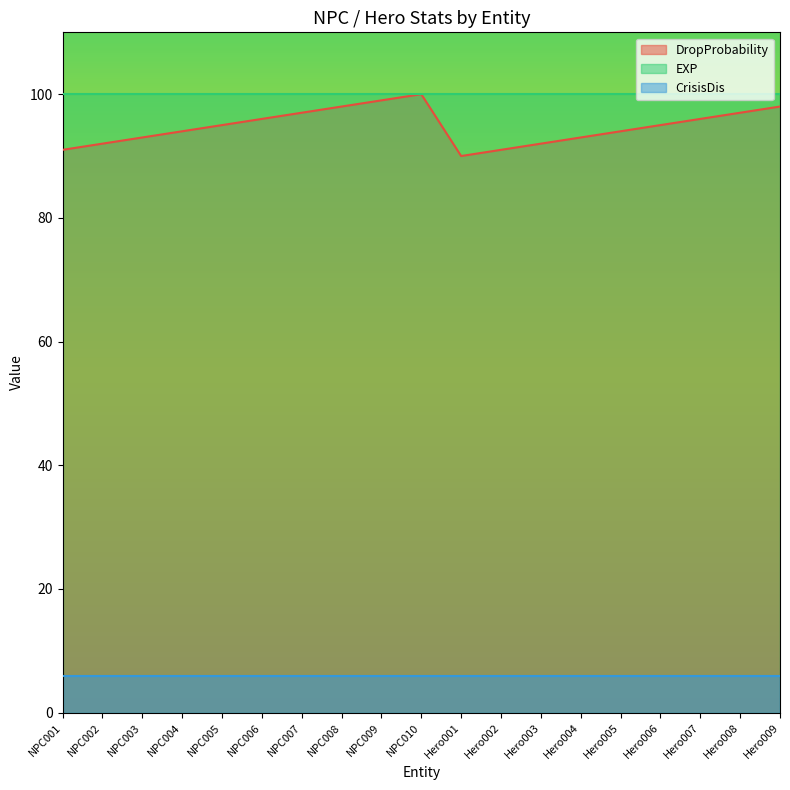

Reading left to right, list all the values displayed in this chart.

DropProbability: 91	92	93	94	95	96	97	98	99	100	90	91	92	93	94	95	96	97	98
EXP: 100	100	100	100	100	100	100	100	100	100	100	100	100	100	100	100	100	100	100
CrisisDis: 6	6	6	6	6	6	6	6	6	6	6	6	6	6	6	6	6	6	6